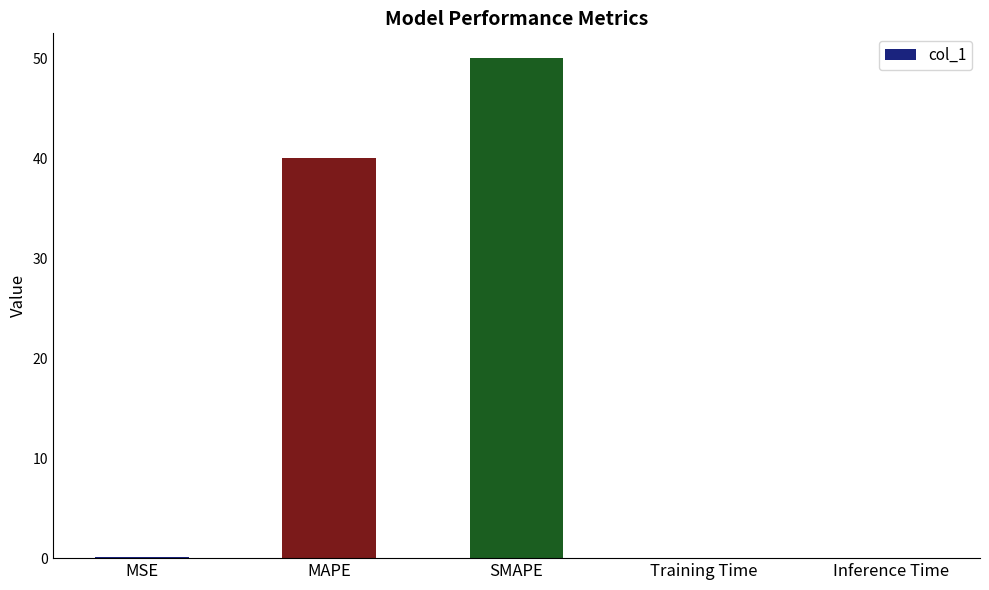

What is the greatest value displayed?

50.0